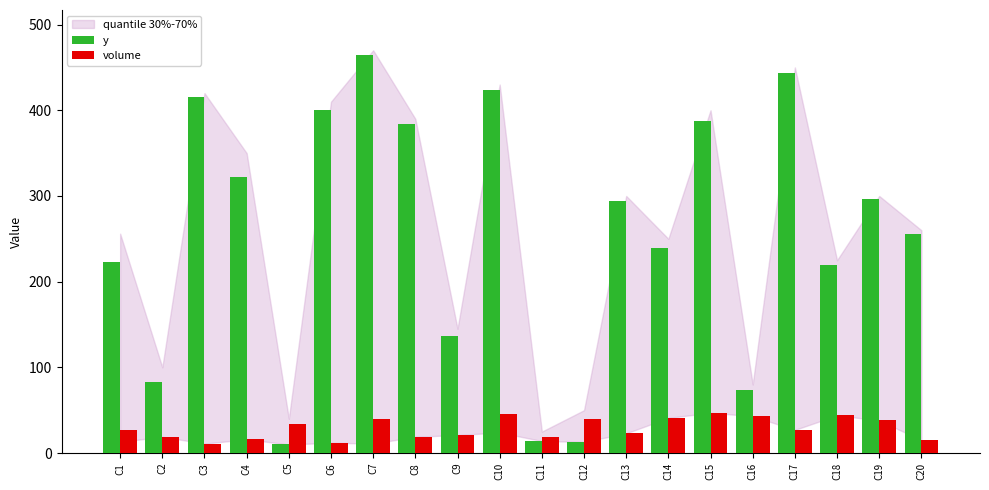

True or false: y has a value of 107 at C16.

False